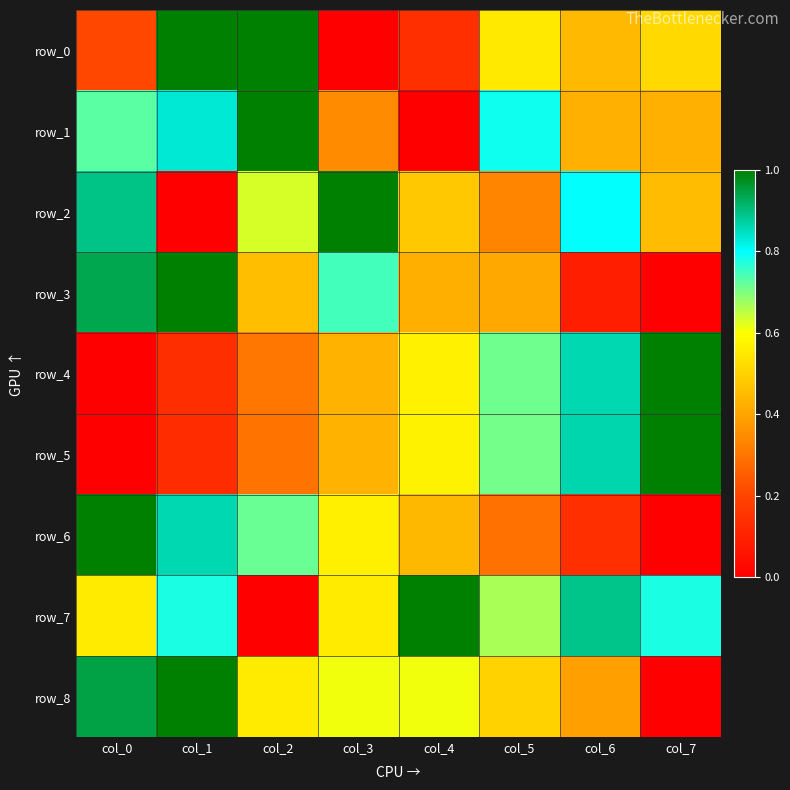

What is the difference between the row_0 values at col_6 and col_1?

0.6